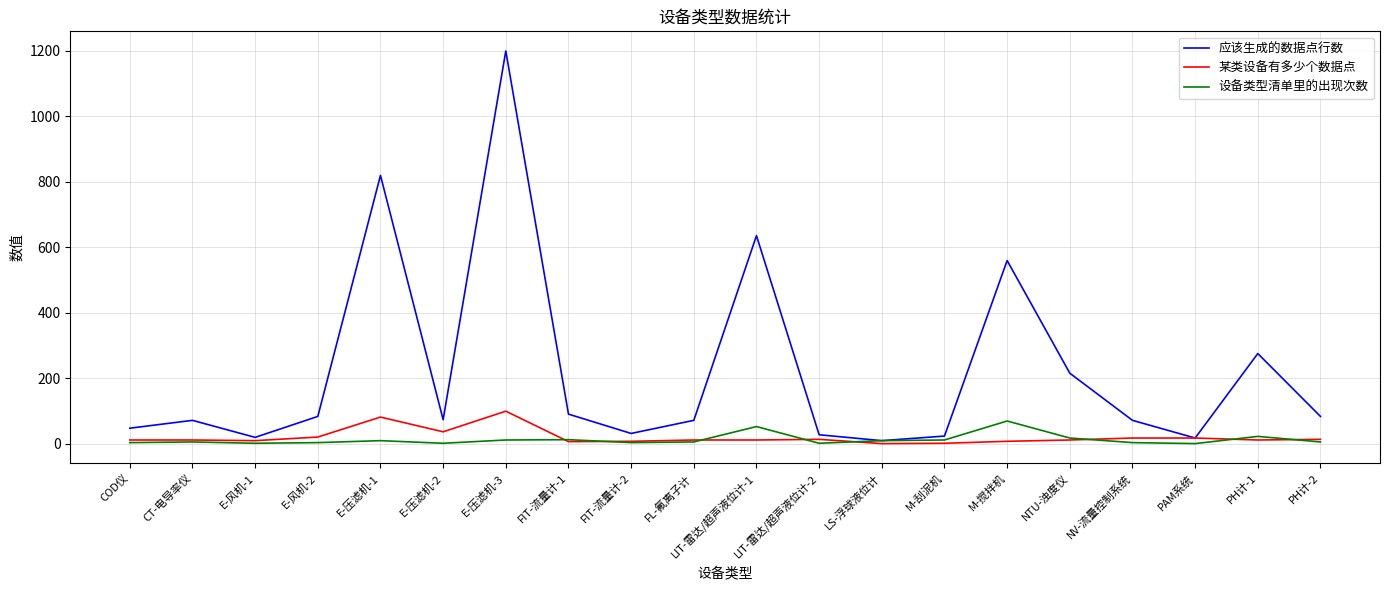

What is the total value across all series at FIT-流量计-1?

111